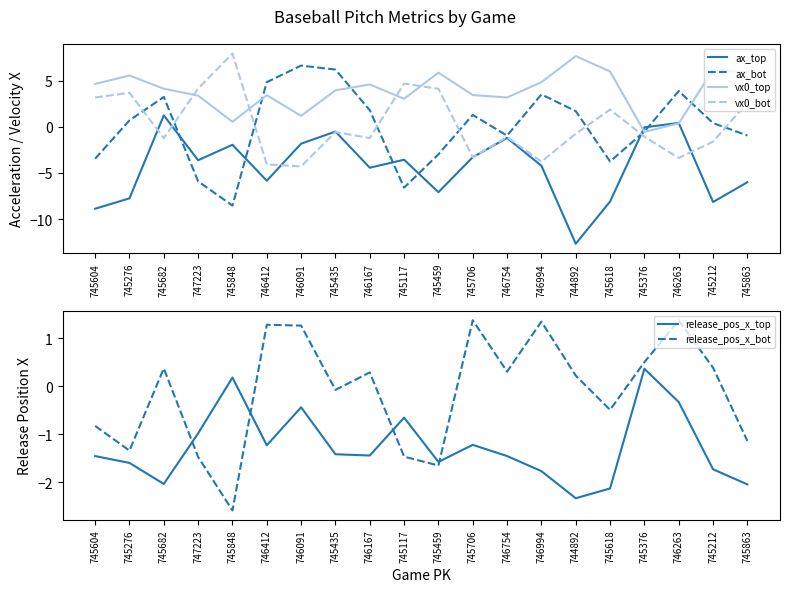

At which label is release_pos_x_bot closest to 0?

745435